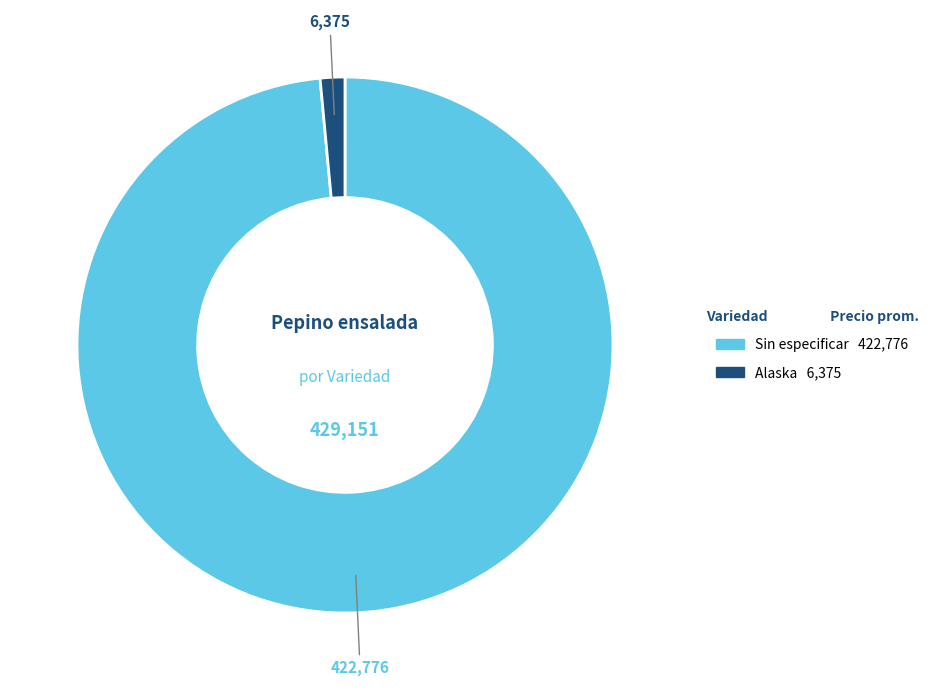

What is the ratio of the value at Sin especificar to the value at Alaska?

66.3